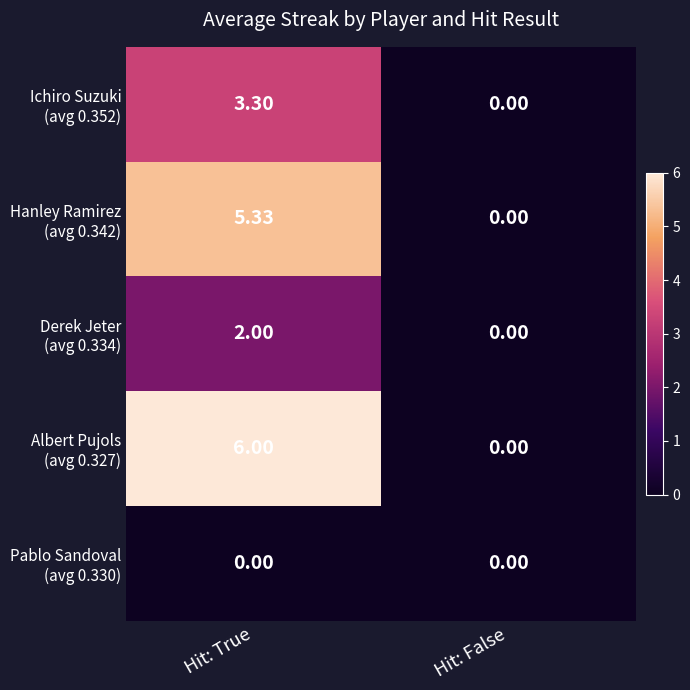

At which category is the sum across all series the highest?

Hit: True